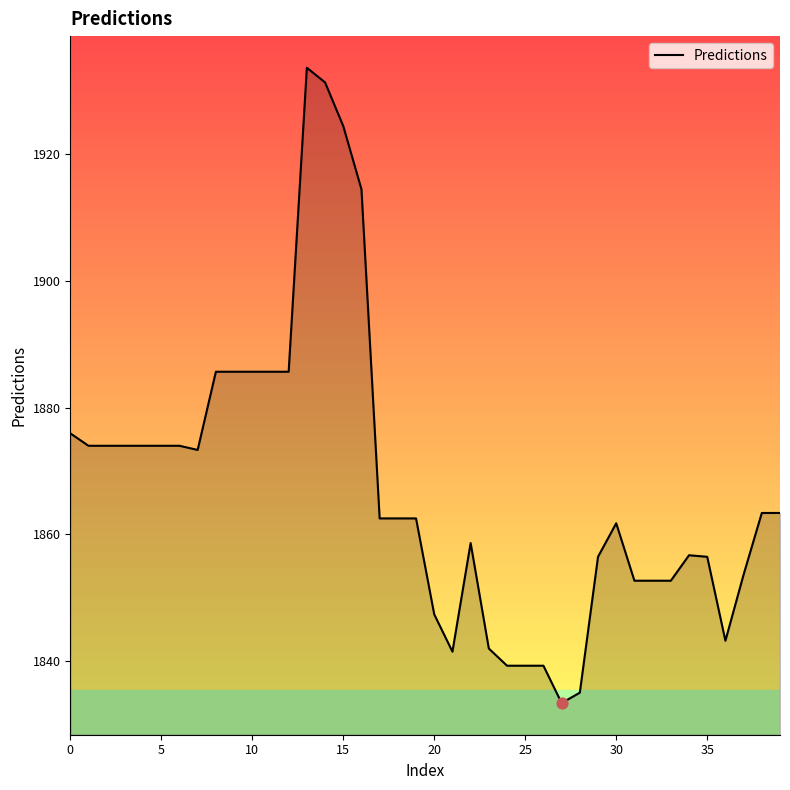

What is the smallest value displayed?

1833.3